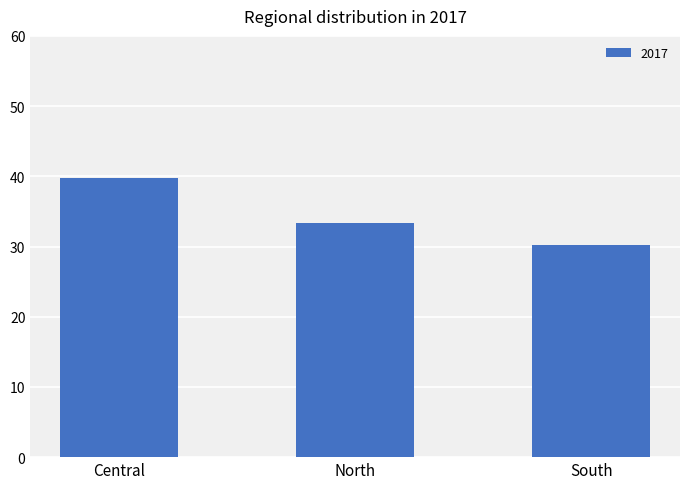

Between North and Central, which is larger?

Central